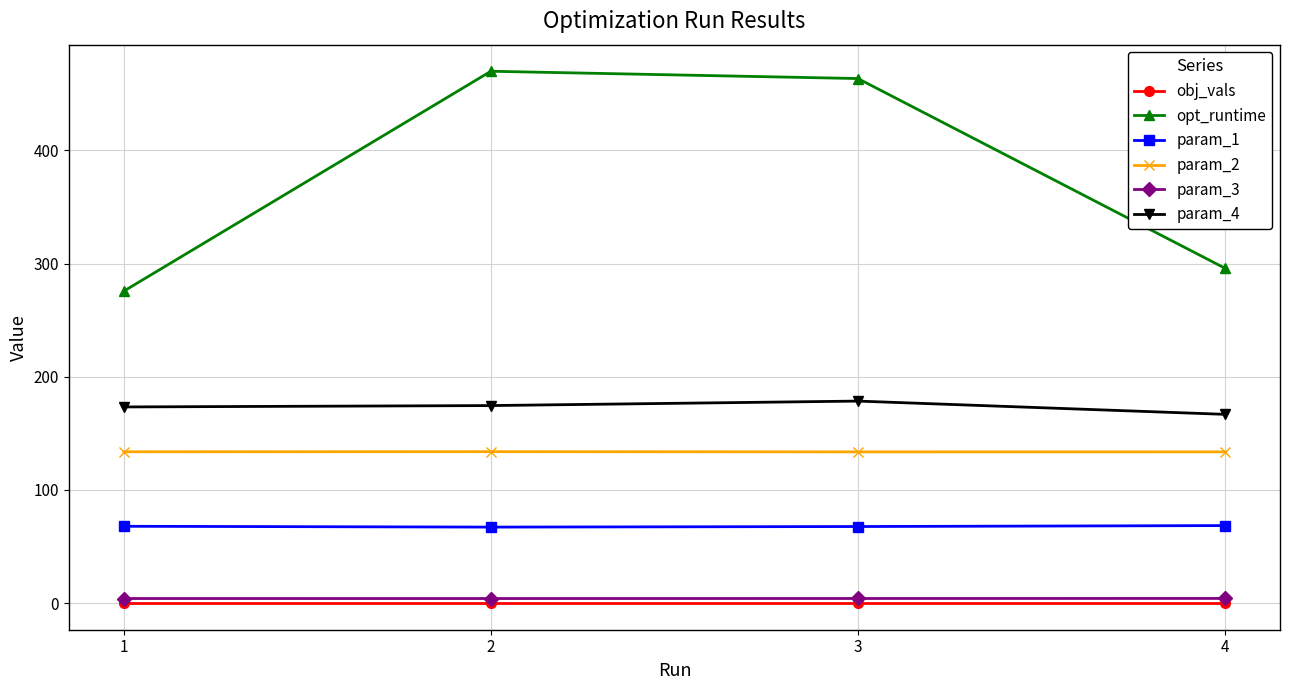

Which series has the widest spread of values?

opt_runtime